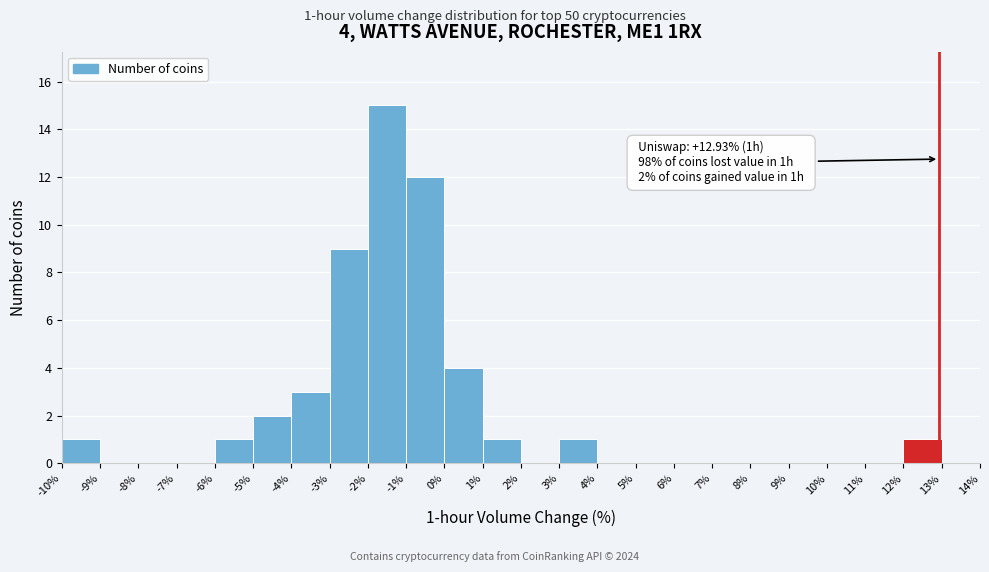

Over which range of the x-axis is the bar tallest?

-2% to -1%